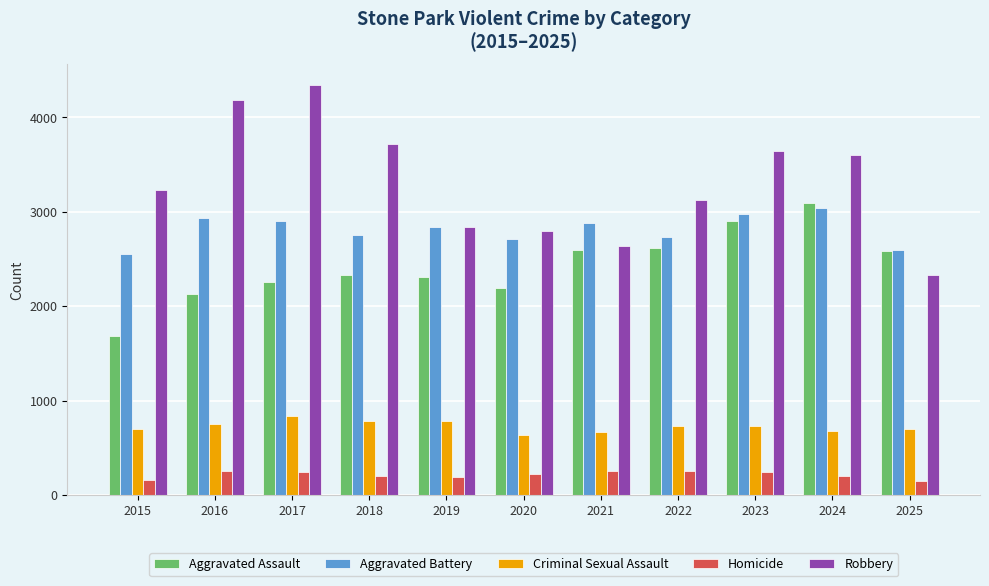

Is the value of Aggravated Assault at 2017 greater than the value of Criminal Sexual Assault at 2021?

Yes